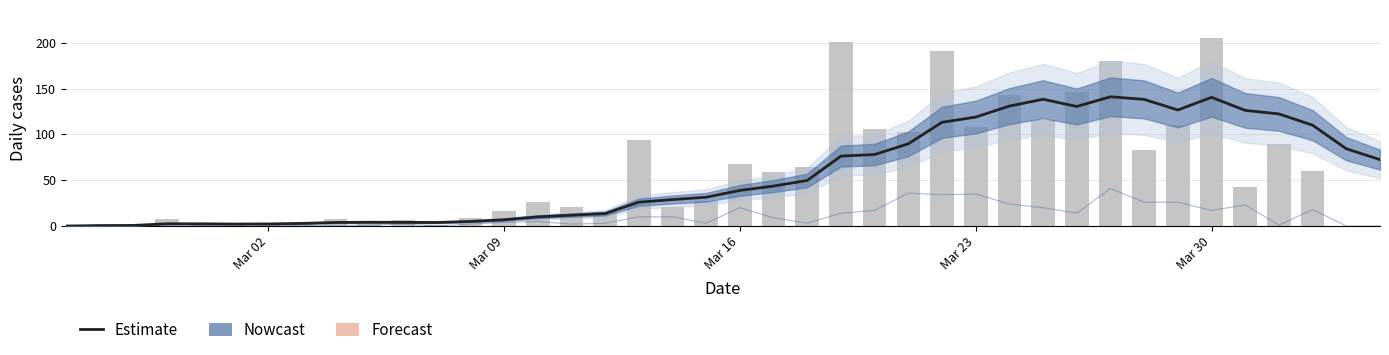

True or false: Estimate has a value of 2.4 at 9.

False